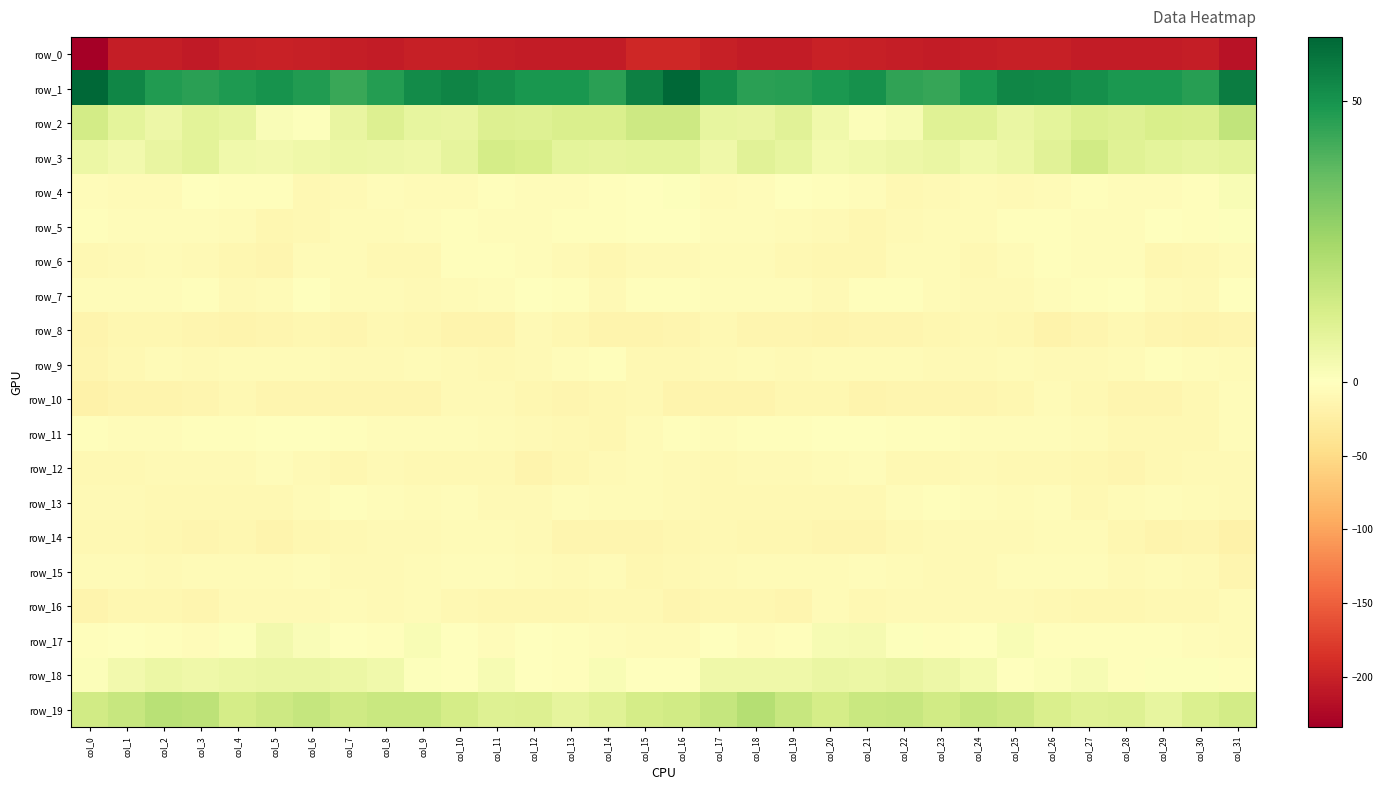

Where is row_2 nearest to the value 9?

col_3